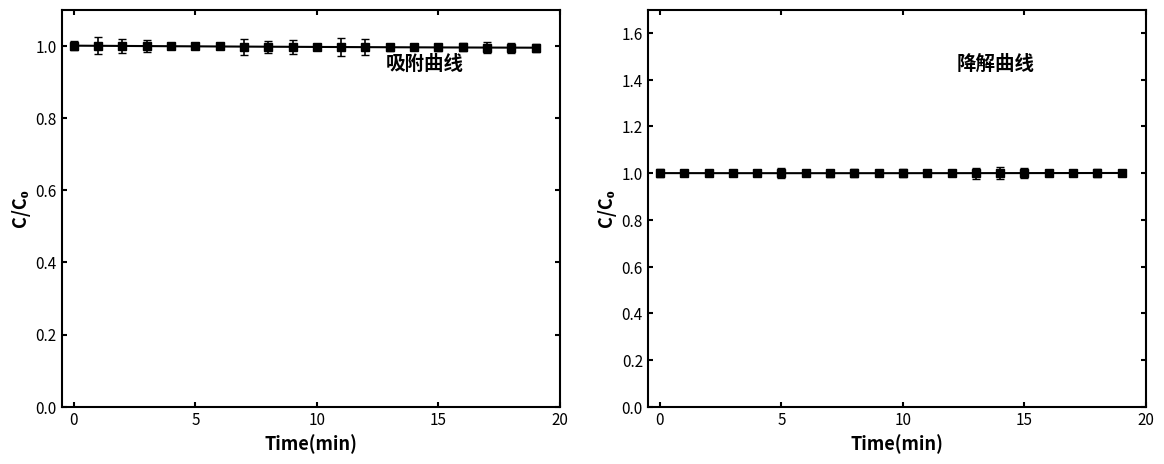

What is the highest value of the Y series?

1.0